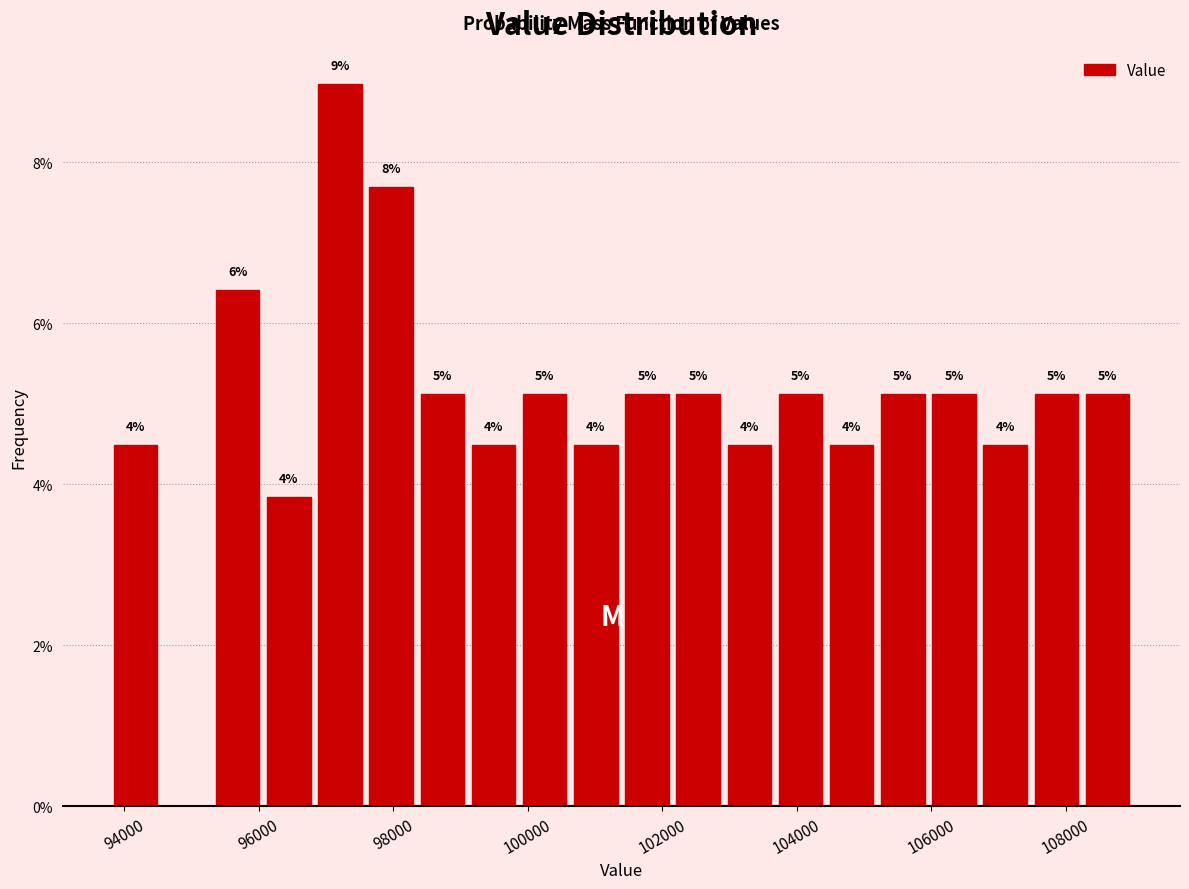

Around what value on the x-axis is the tallest bar? Give the approximate position of its centre, as read against the axis.

97200